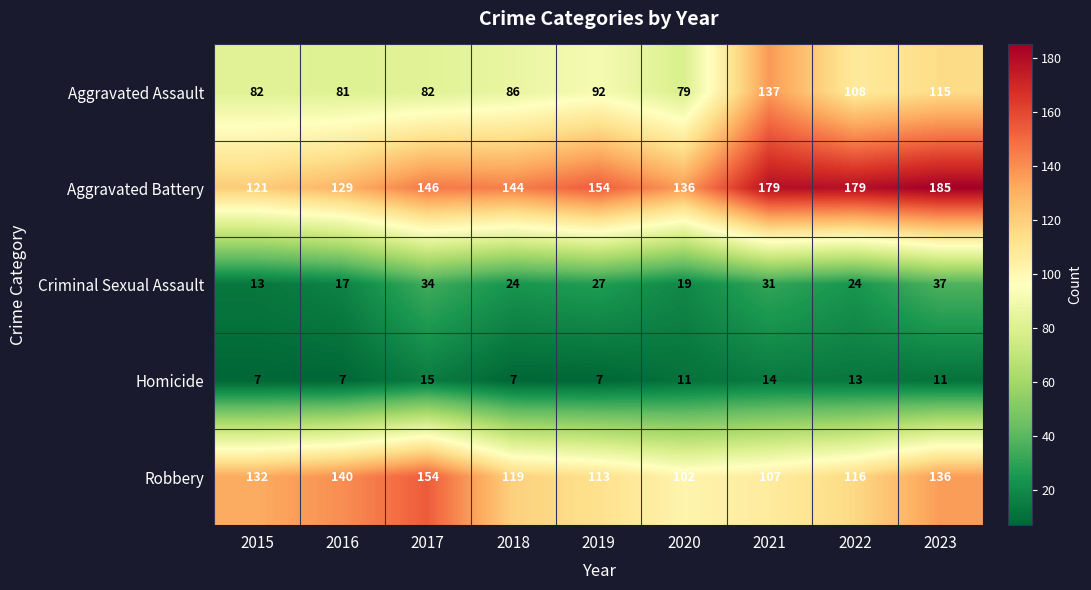

At how many categories does at least one series exceed 151?

5